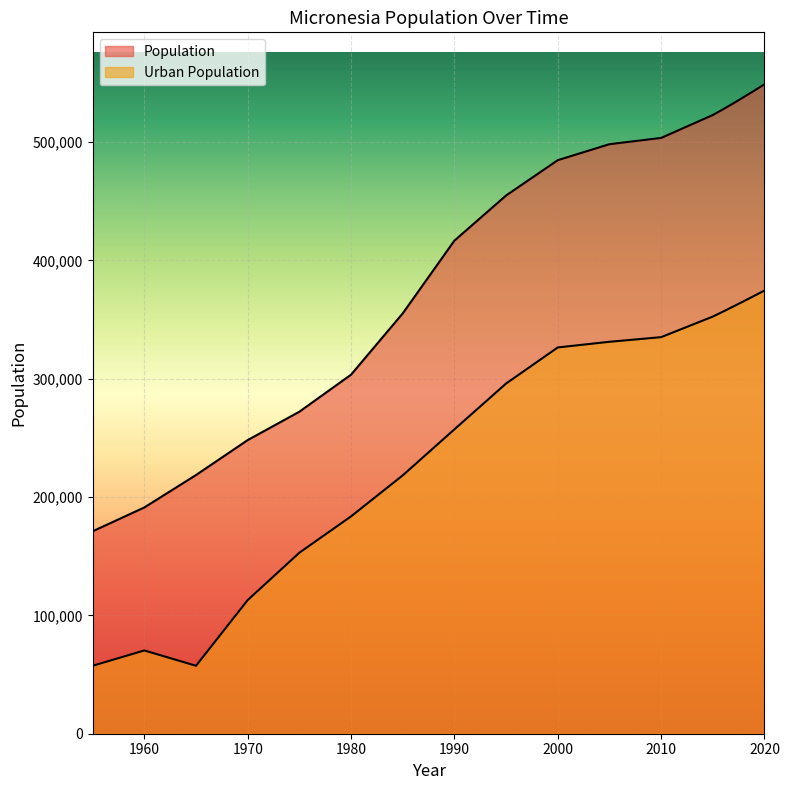

True or false: Urban Population and Population cross at least once.

False